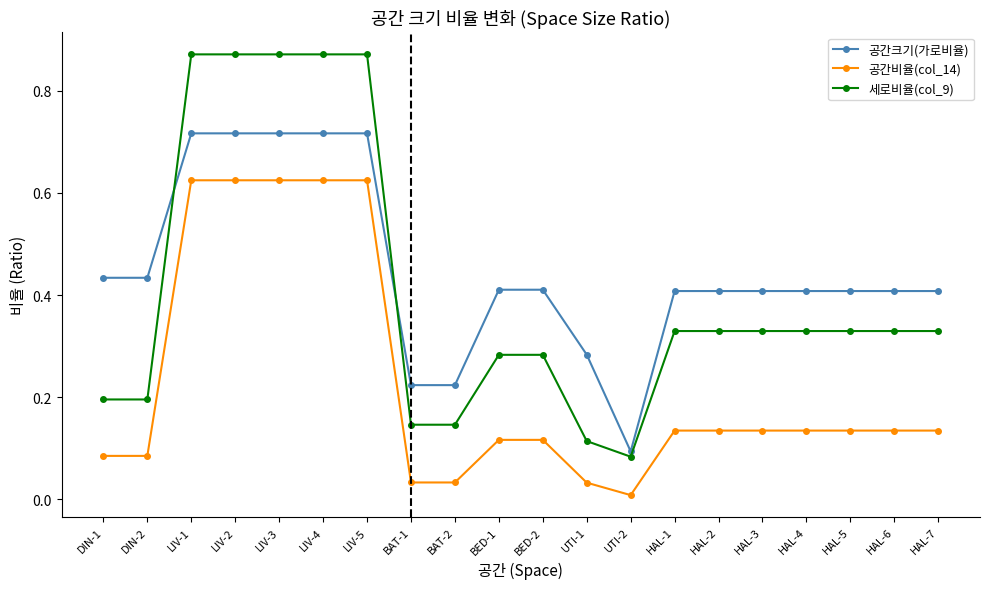

Which series changed the most between BAT-2 and HAL-4?

공간크기(가로비율)